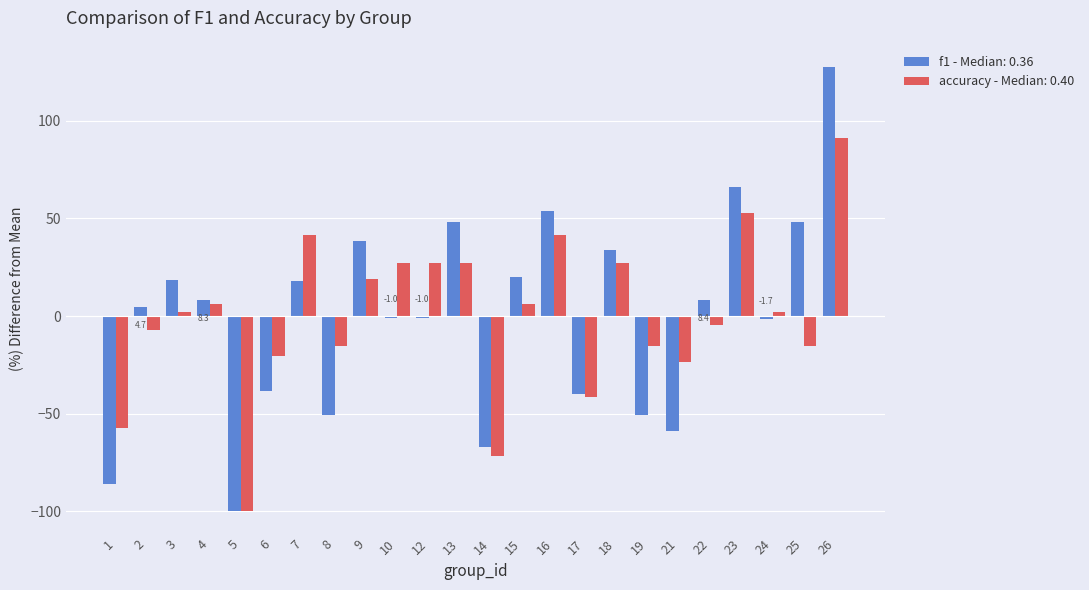

List the series in order of their peak value, highest first.

f1 - Median: 0.36, accuracy - Median: 0.40